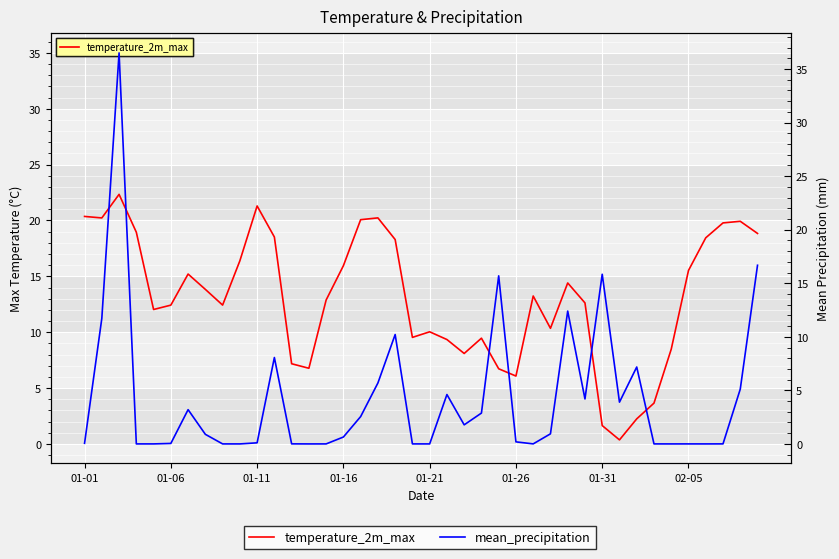

Is the value of temperature_2m_max at 34 greater than the value of mean_precipitation at 20?

Yes